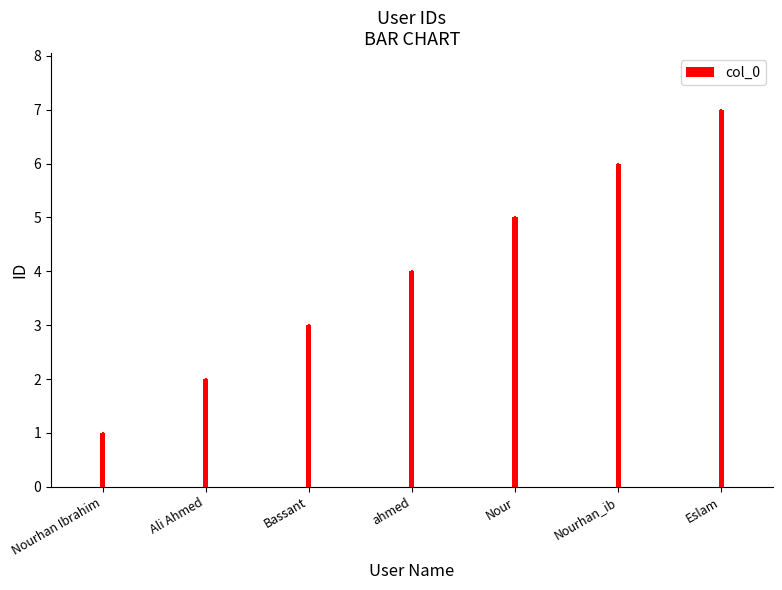

The value at Nourhan_ib is 10. True or false?

False